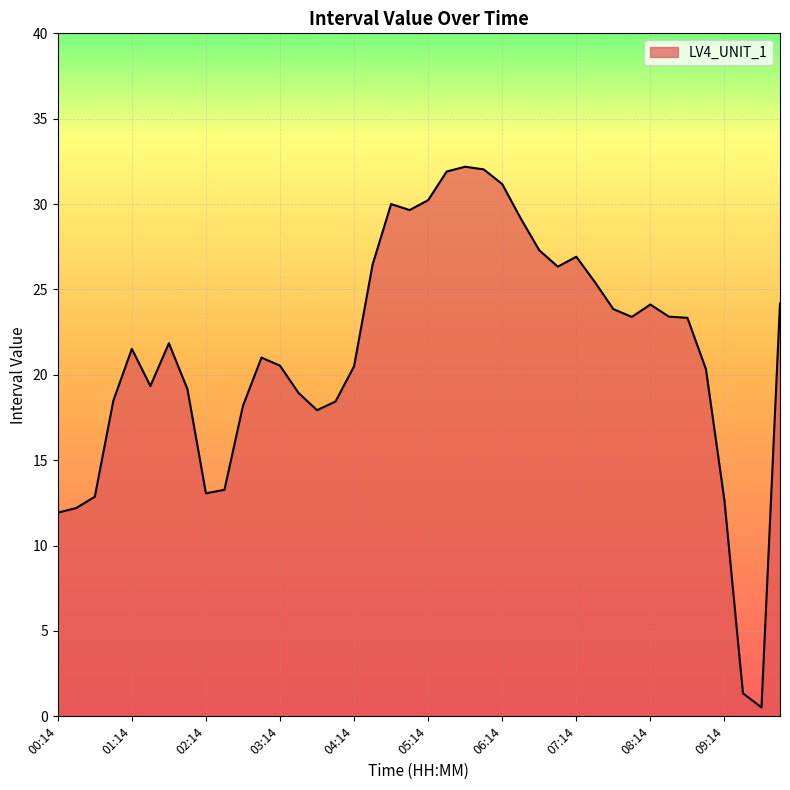

What is the greatest value displayed?

32.2